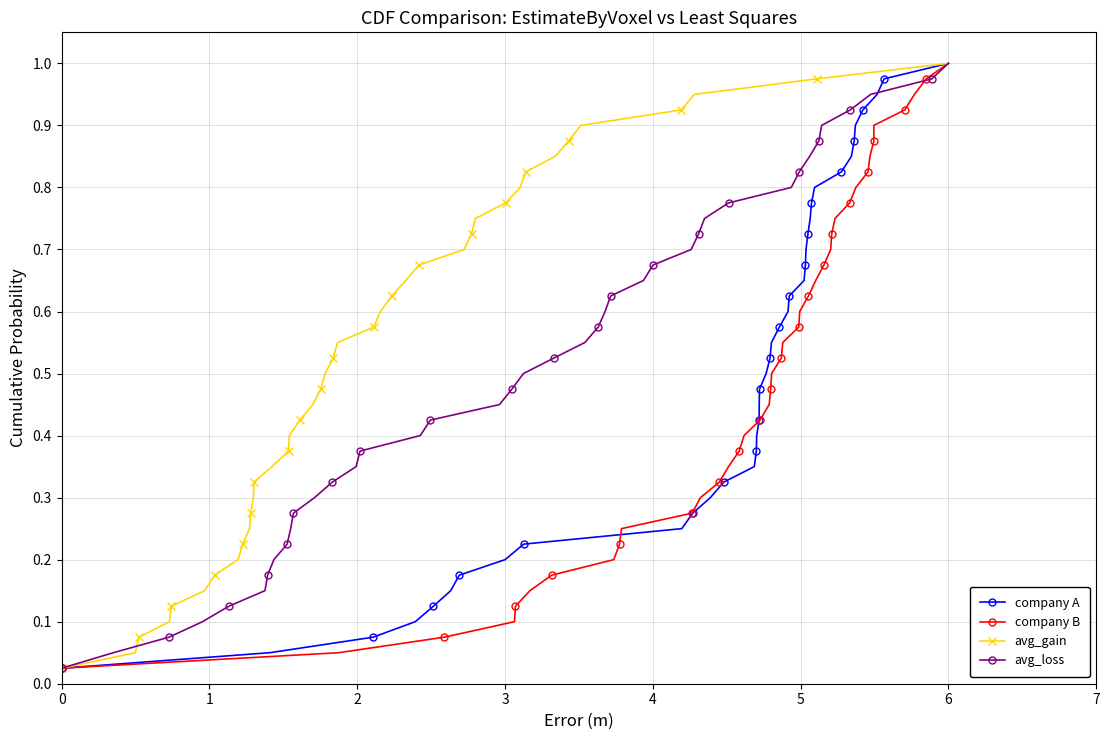

True or false: avg_gain and company B cross at least once.

False